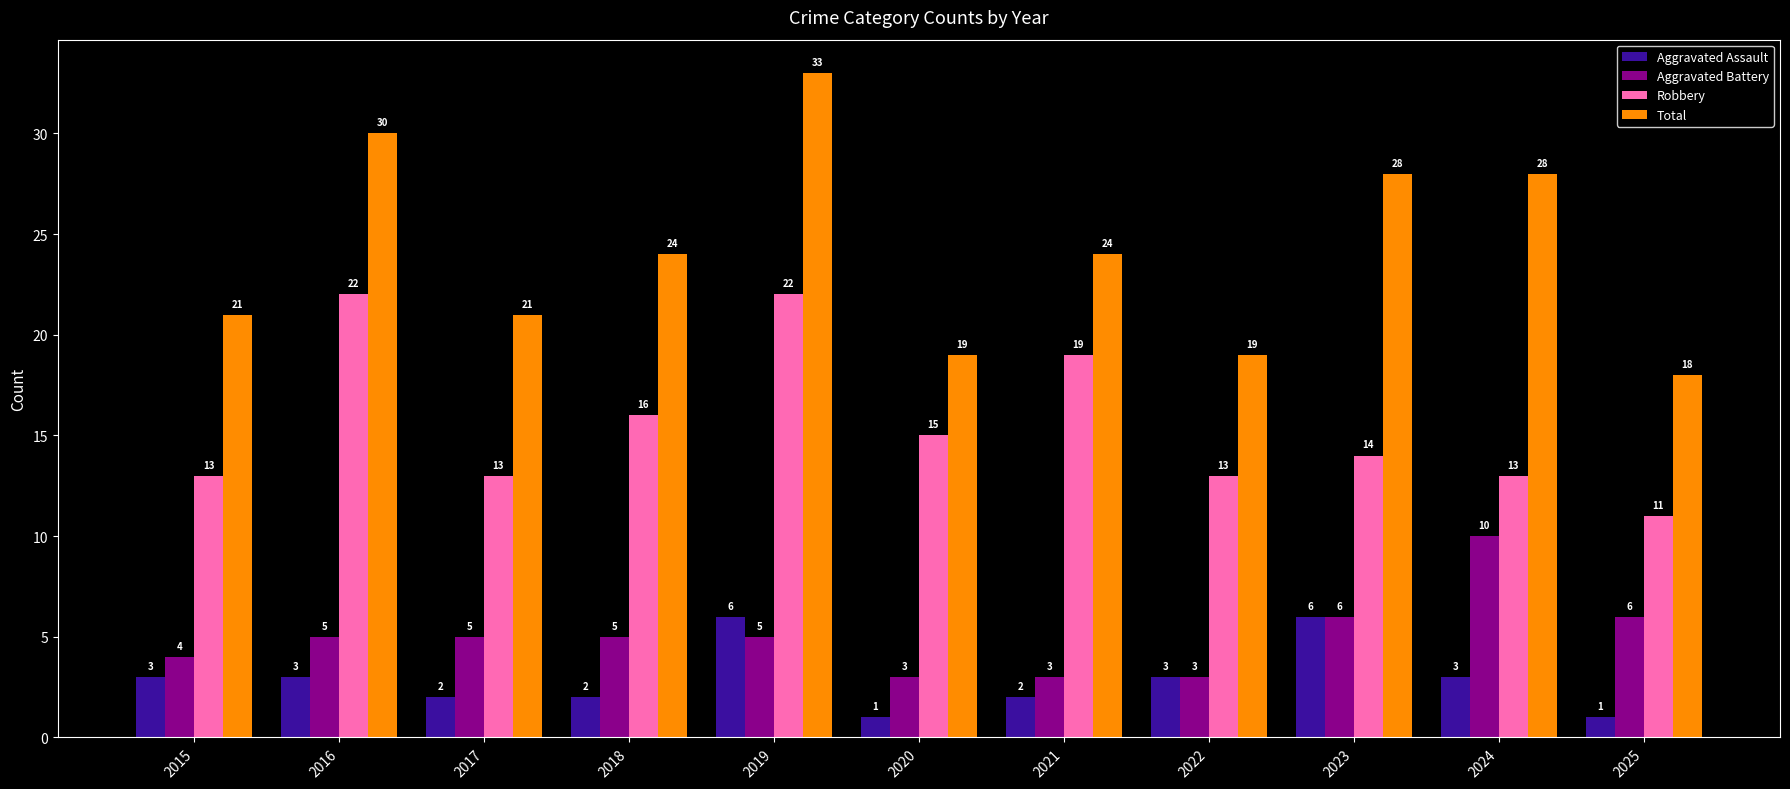

Read the Aggravated Battery value at 2015.

4